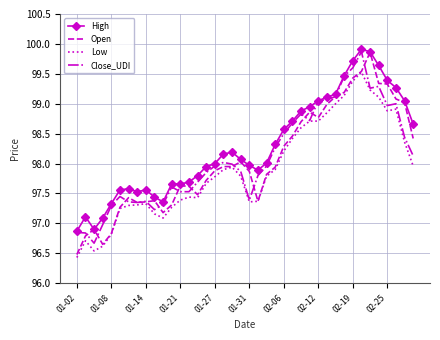

True or false: High and Low intersect in this chart.

False